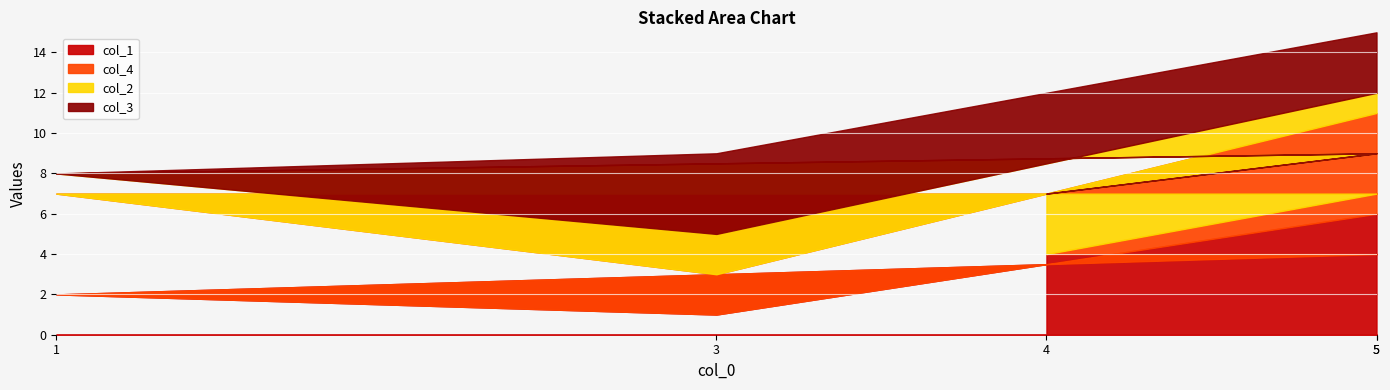

How many col_3 values are between 0 and 3?

4